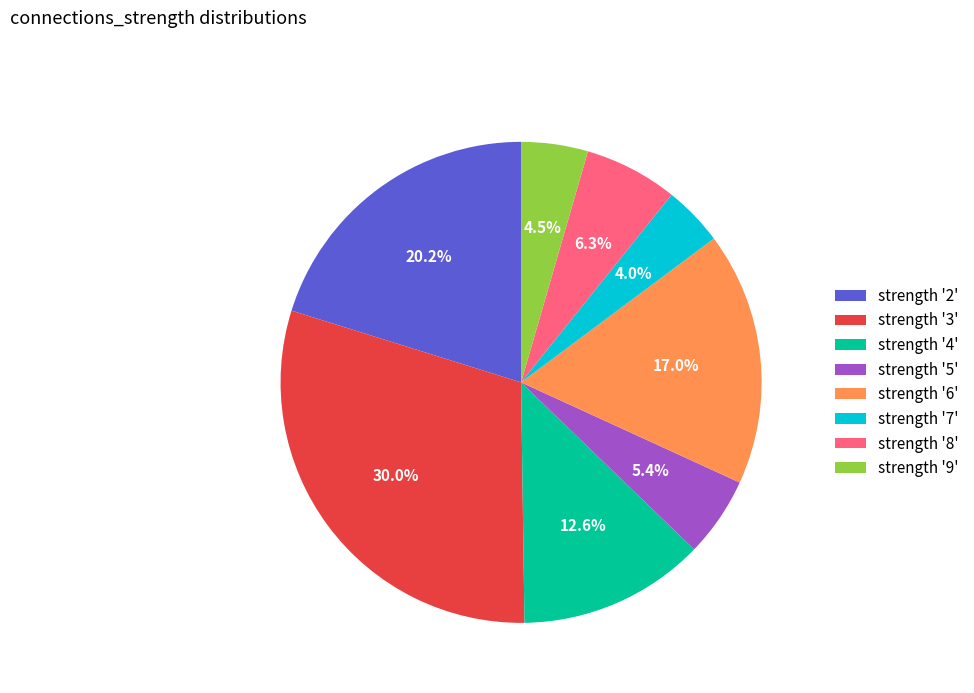

What percentage do strength '9' and strength '8' together represent?

10.8%